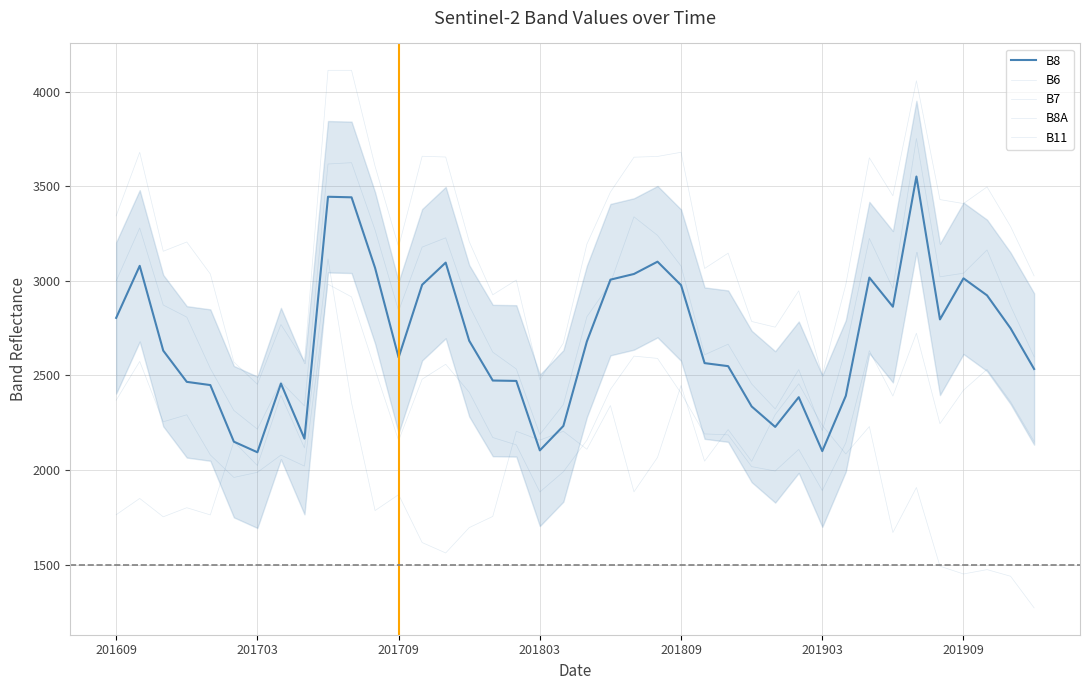

How many lines are shown in the chart?

5